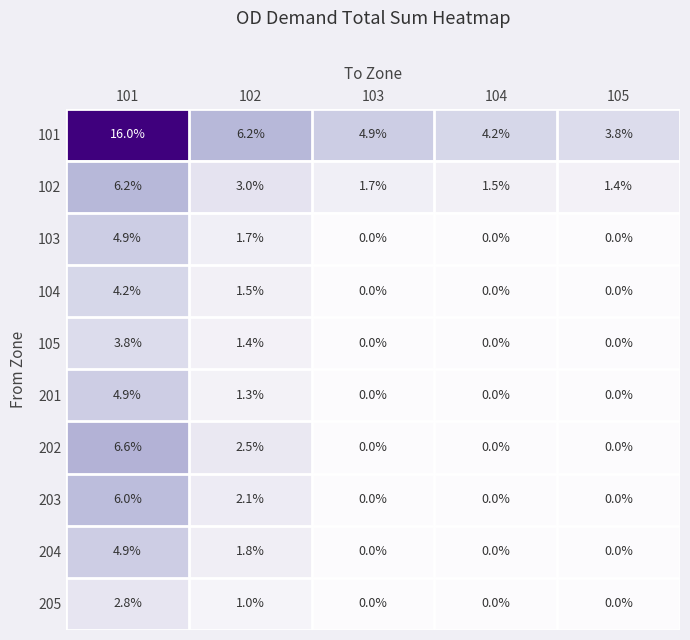

Which series has the largest range (max minus min)?

101